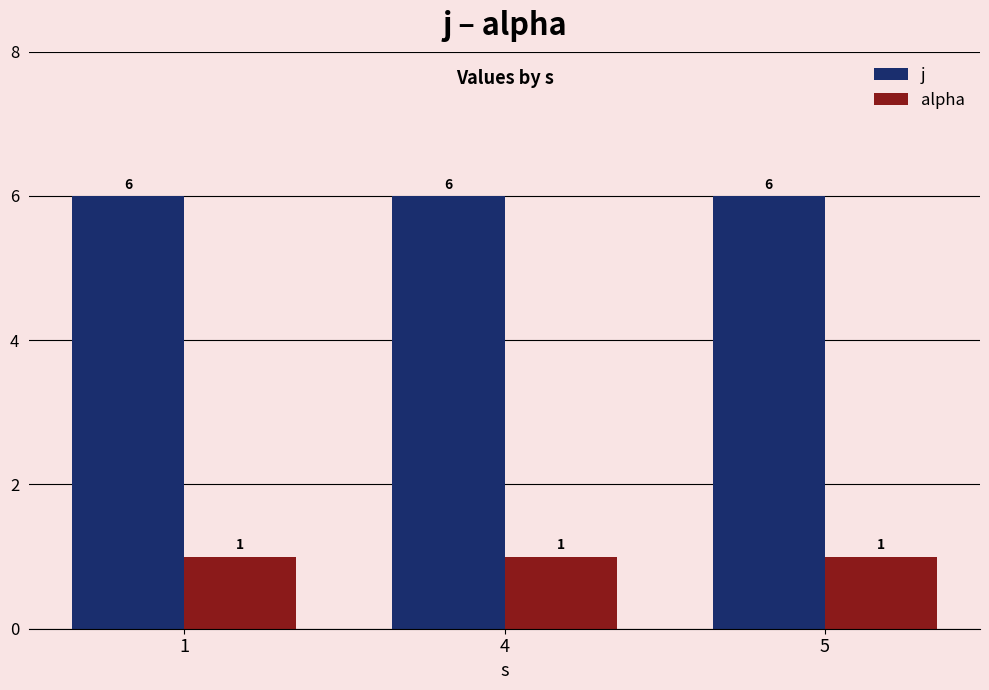

What is the value of the alpha bar at the 2nd from the left?

1